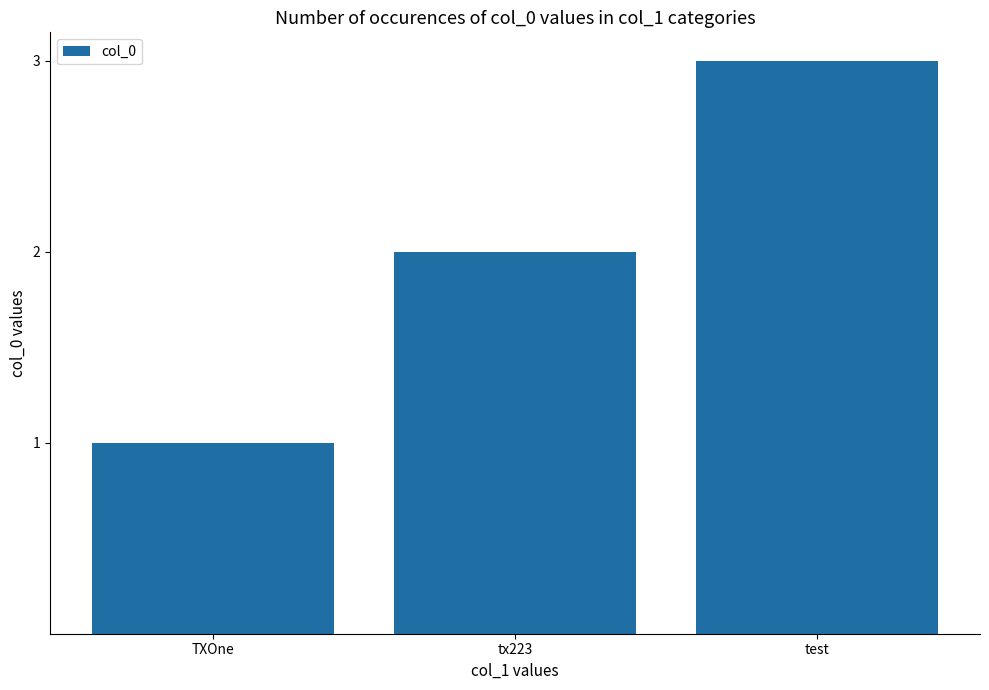

What is the sum of all values?

6